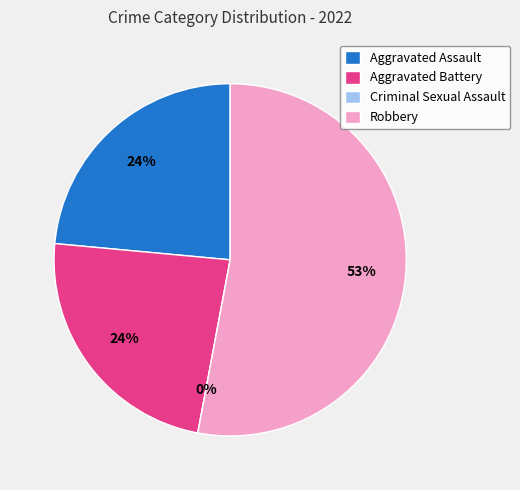

True or false: Criminal Sexual Assault accounts for 1% of the total.

False